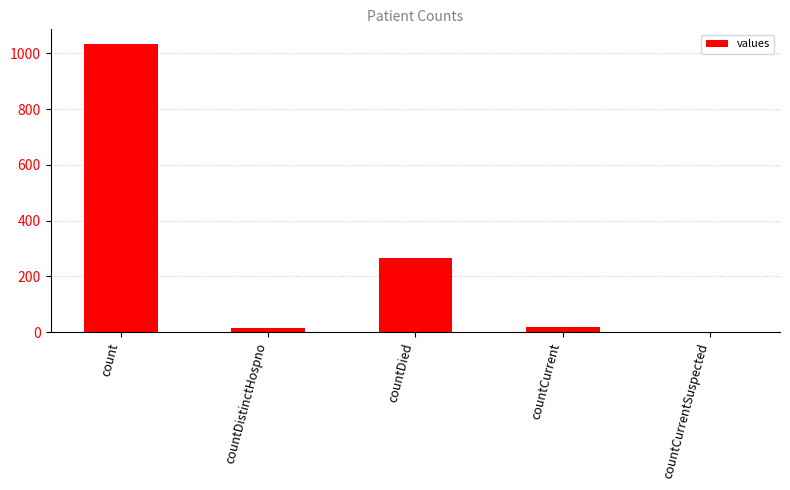

What is the sum of all values?

1334